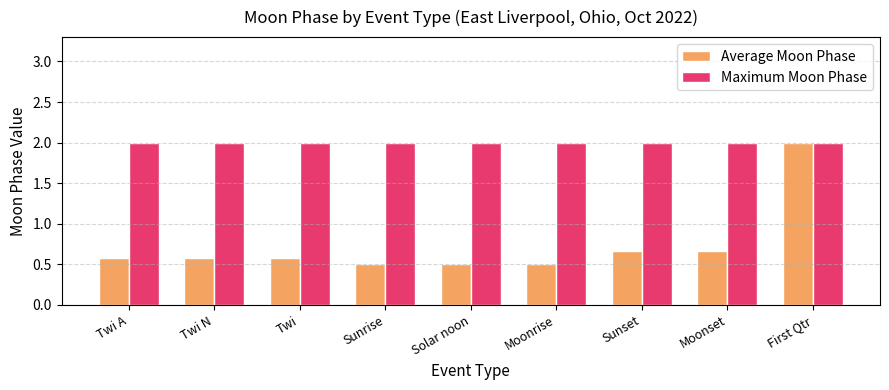

What is the average value of the Maximum Moon Phase series?

2.0